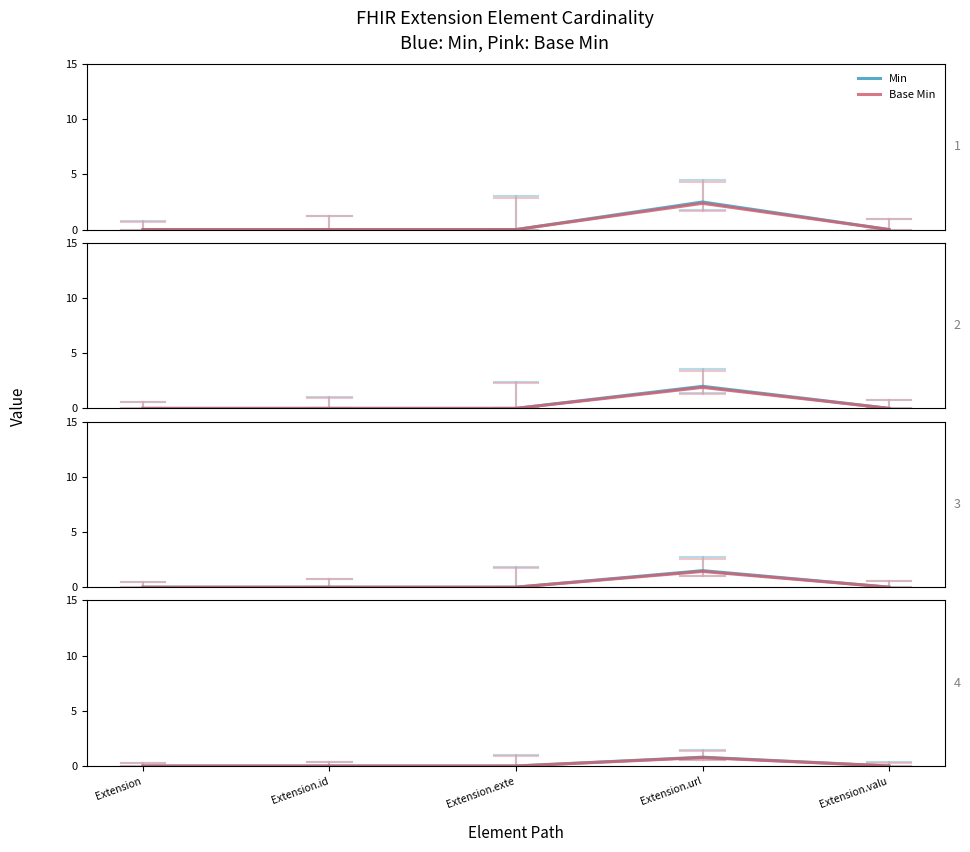

True or false: Min and Base Min intersect in this chart.

False